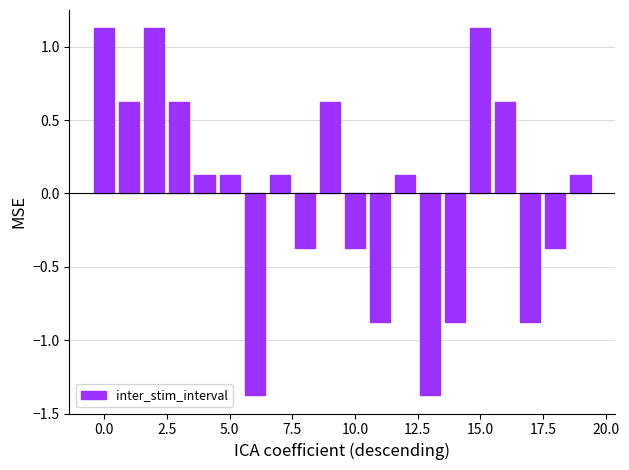

What is the difference between the maximum and minimum values?

2.5